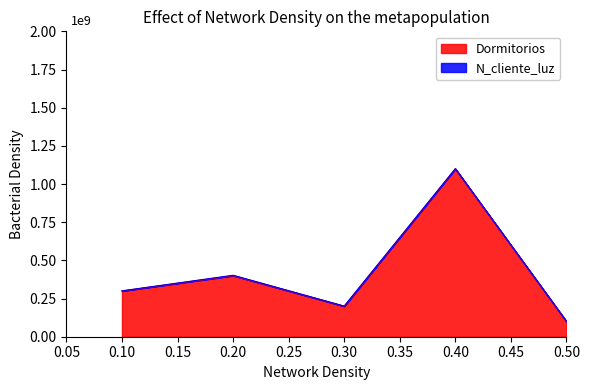

The chart shows a value of 1430645163 at 0.40. True or false?

False